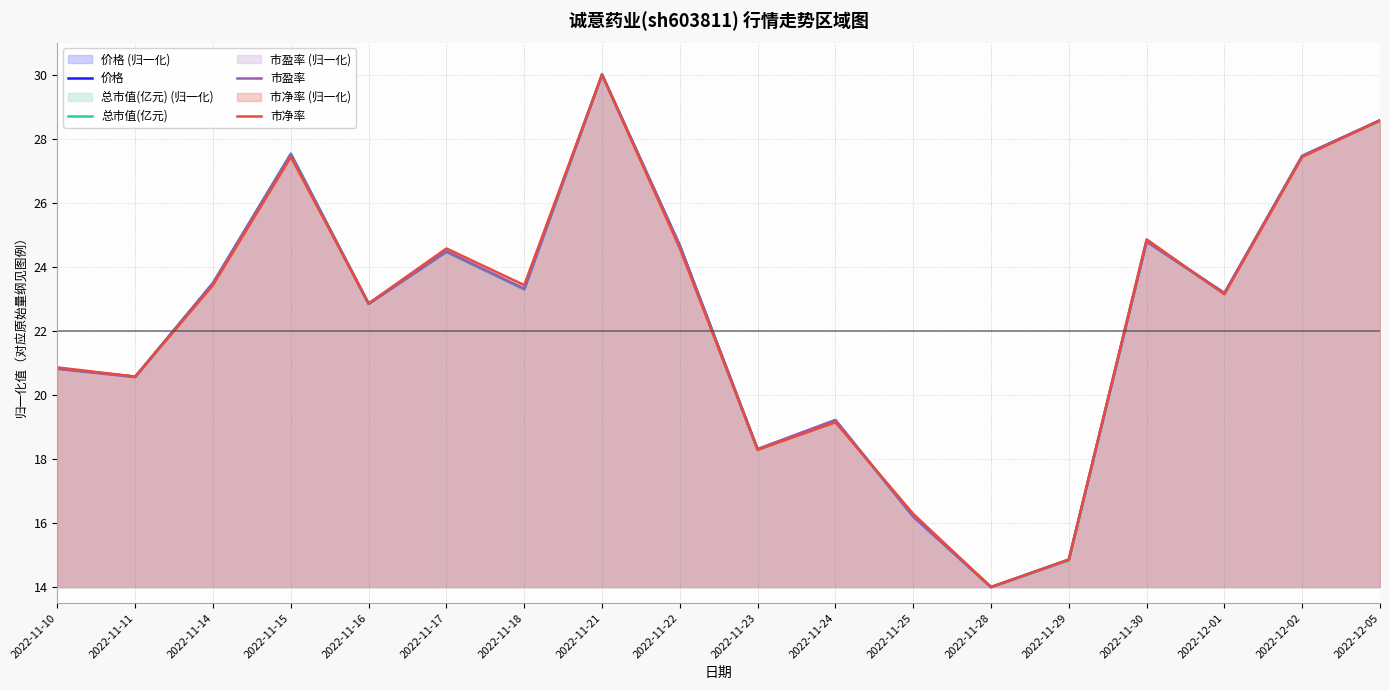

List the series in order of their peak value, highest first.

价格, 总市值(亿元), 市盈率, 市净率